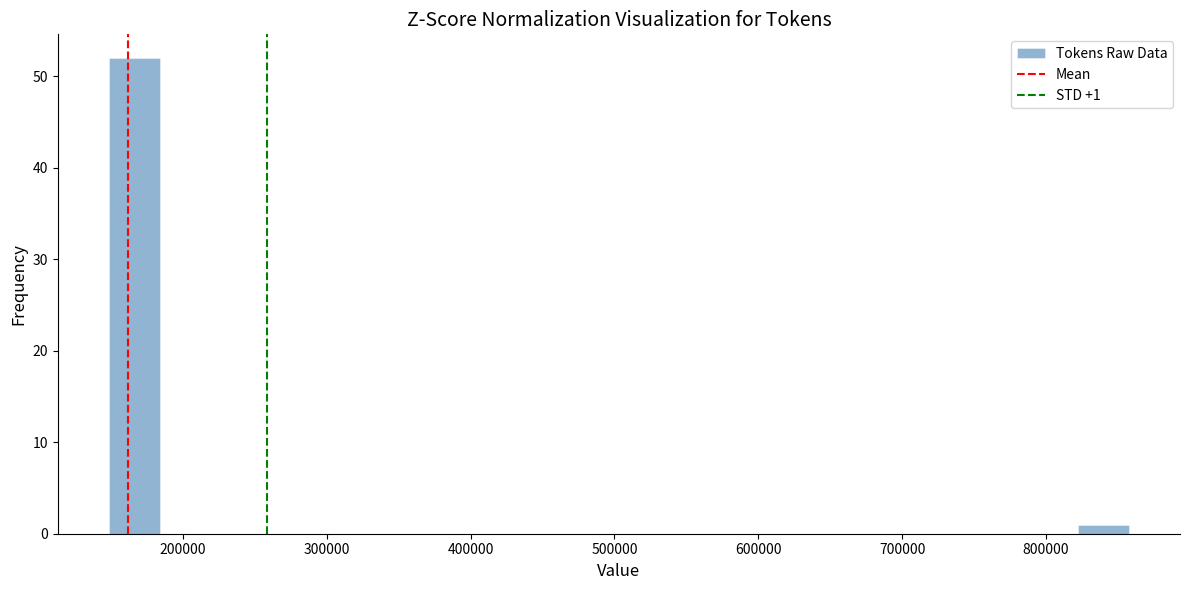

Around what value on the x-axis is the tallest bar? Give the approximate position of its centre, as read against the axis.

170000